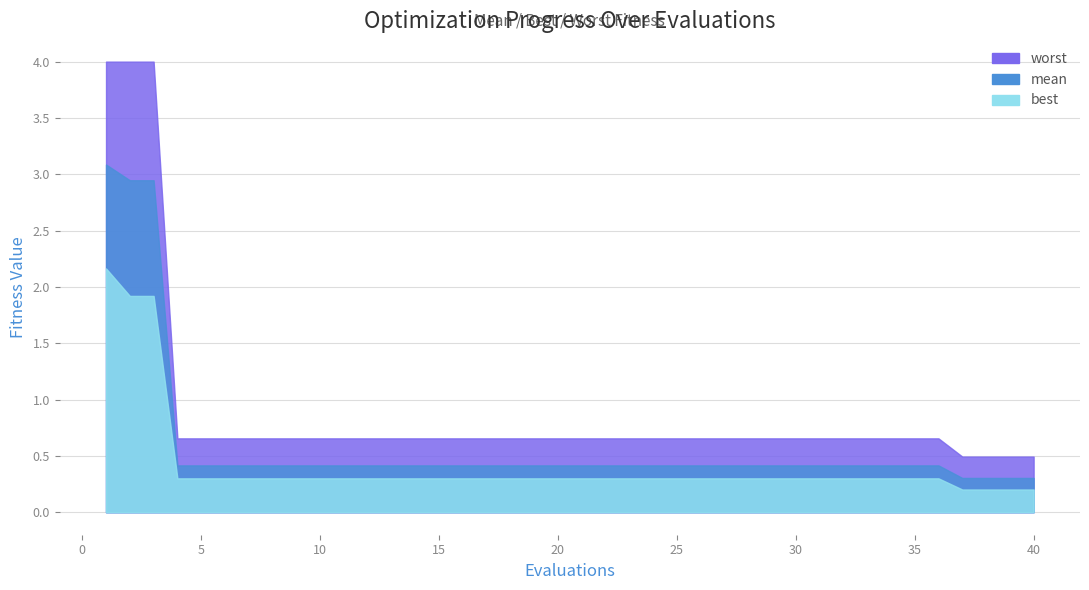

Reading right to left, transcribe all the data shown in this chart.

mean: 40=0.3	39=0.3	38=0.3	37=0.3	36=0.4	35=0.4	34=0.4	33=0.4	32=0.4	31=0.4	30=0.4	29=0.4	28=0.4	27=0.4	26=0.4	25=0.4	24=0.4	23=0.4	22=0.4	21=0.4	20=0.4	19=0.4	18=0.4	17=0.4	16=0.4	15=0.4	14=0.4	13=0.4	12=0.4	11=0.4	10=0.4	9=0.4	8=0.4	7=0.4	6=0.4	5=0.4	4=0.4	3=2.9	2=2.9	1=3.1
best: 40=0.2	39=0.2	38=0.2	37=0.2	36=0.3	35=0.3	34=0.3	33=0.3	32=0.3	31=0.3	30=0.3	29=0.3	28=0.3	27=0.3	26=0.3	25=0.3	24=0.3	23=0.3	22=0.3	21=0.3	20=0.3	19=0.3	18=0.3	17=0.3	16=0.3	15=0.3	14=0.3	13=0.3	12=0.3	11=0.3	10=0.3	9=0.3	8=0.3	7=0.3	6=0.3	5=0.3	4=0.3	3=1.9	2=1.9	1=2.2
worst: 40=0.5	39=0.5	38=0.5	37=0.5	36=0.7	35=0.7	34=0.7	33=0.7	32=0.7	31=0.7	30=0.7	29=0.7	28=0.7	27=0.7	26=0.7	25=0.7	24=0.7	23=0.7	22=0.7	21=0.7	20=0.7	19=0.7	18=0.7	17=0.7	16=0.7	15=0.7	14=0.7	13=0.7	12=0.7	11=0.7	10=0.7	9=0.7	8=0.7	7=0.7	6=0.7	5=0.7	4=0.7	3=4.0	2=4.0	1=4.0